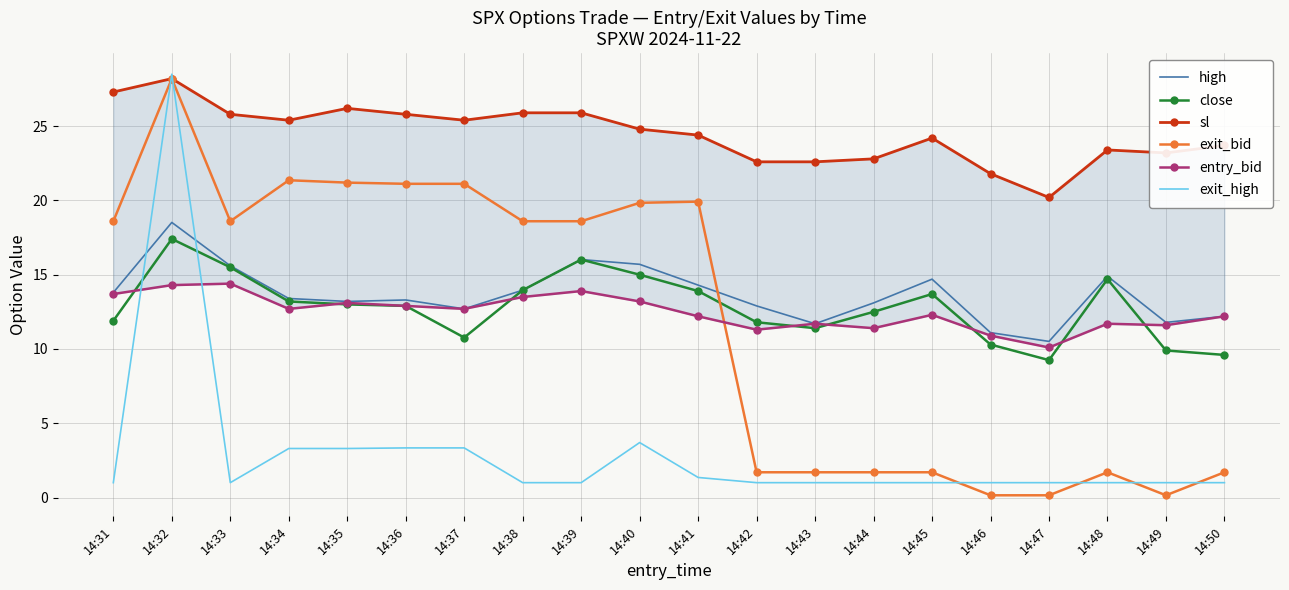

Between 14:32 and 14:31, which is larger?

14:32